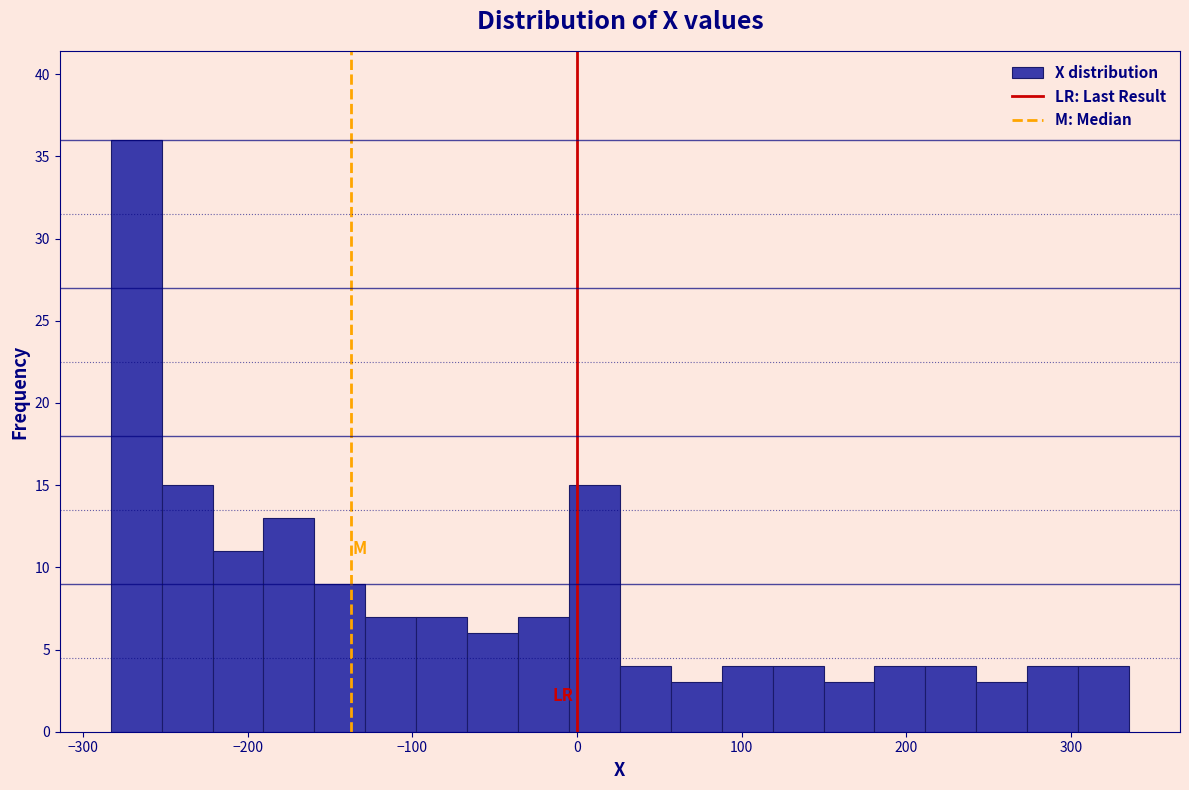

Around what value on the x-axis is the tallest bar? Give the approximate position of its centre, as read against the axis.

-270